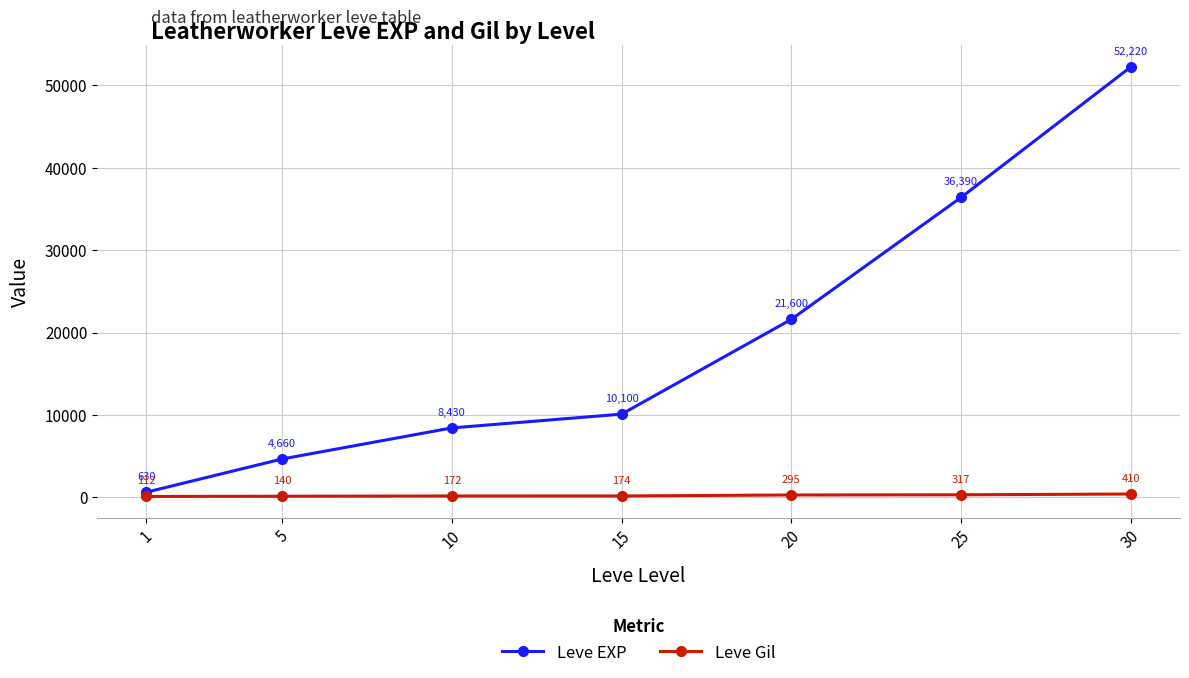

What are all the series names shown in the legend?

Leve EXP, Leve Gil